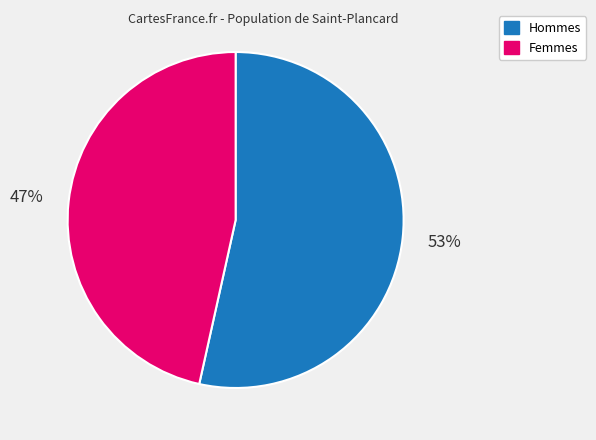

Count the number of slices in the pie.

2